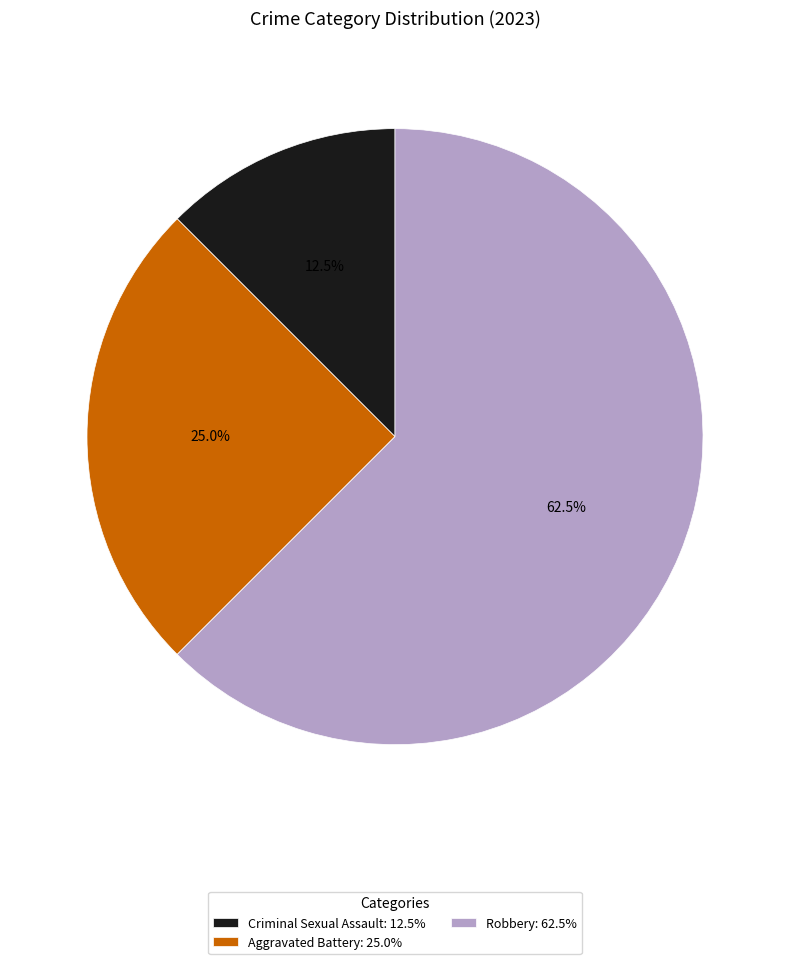

To the nearest percent, what is the average slice percentage?

33%